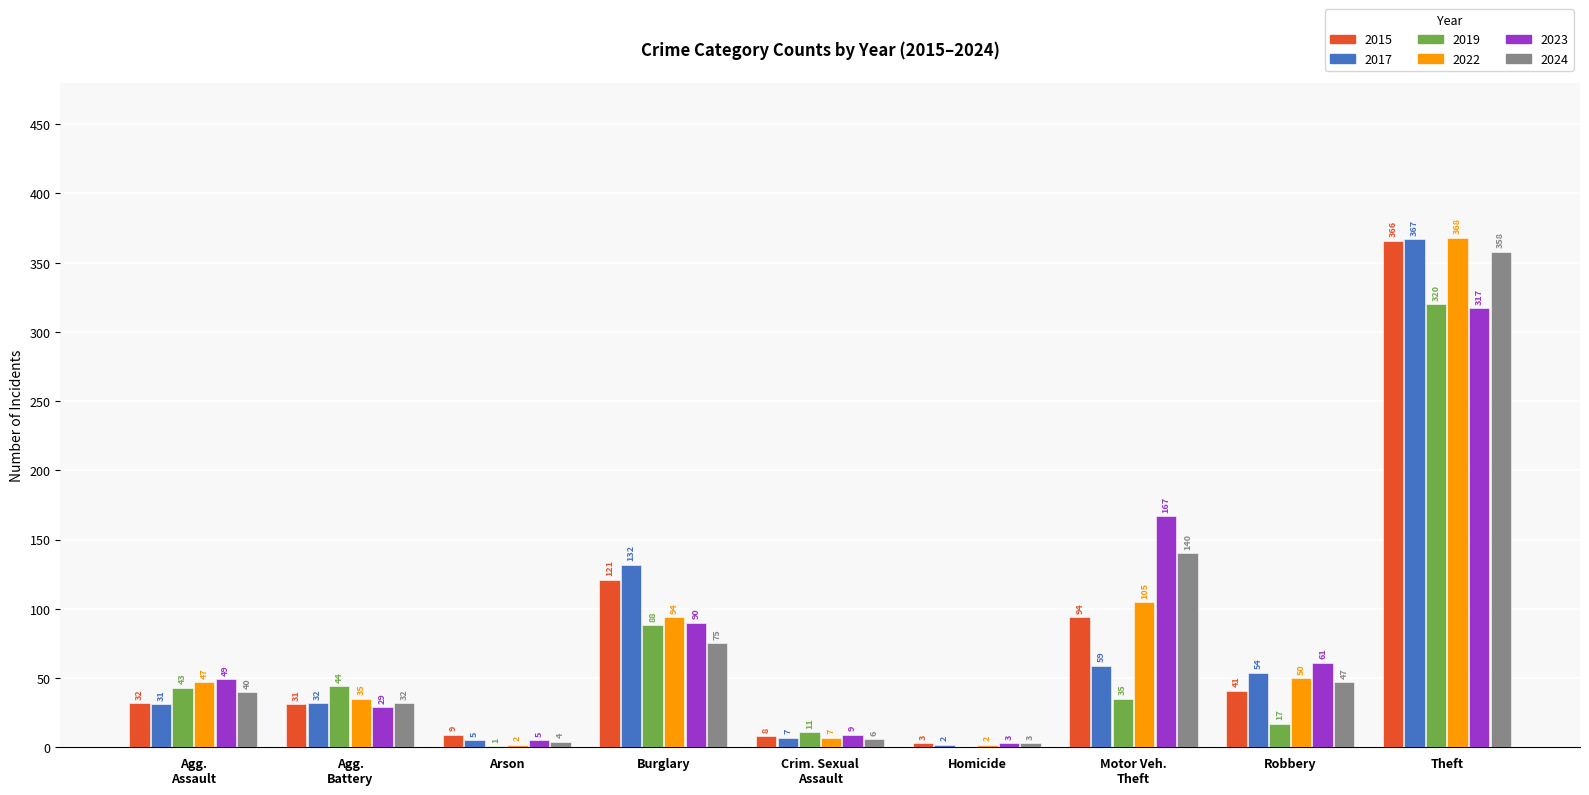

Is the value of 2017 at Homicide greater than the value of 2023 at Robbery?

No